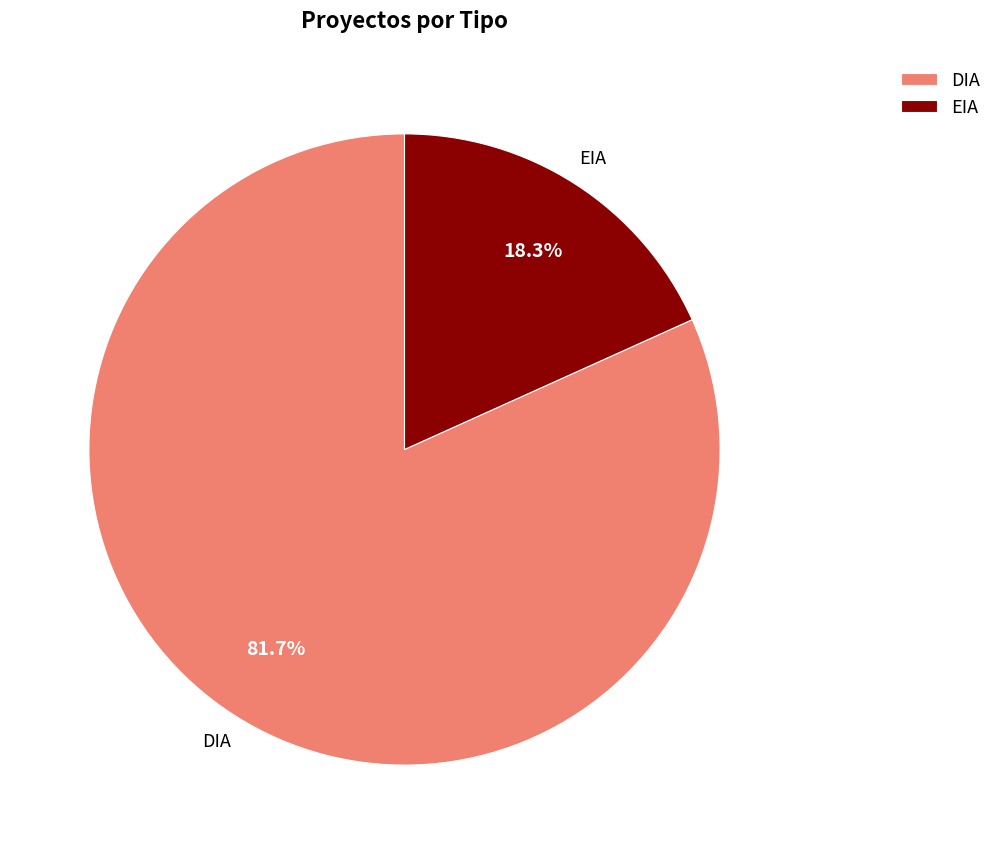

True or false: EIA accounts for 18% of the total.

True